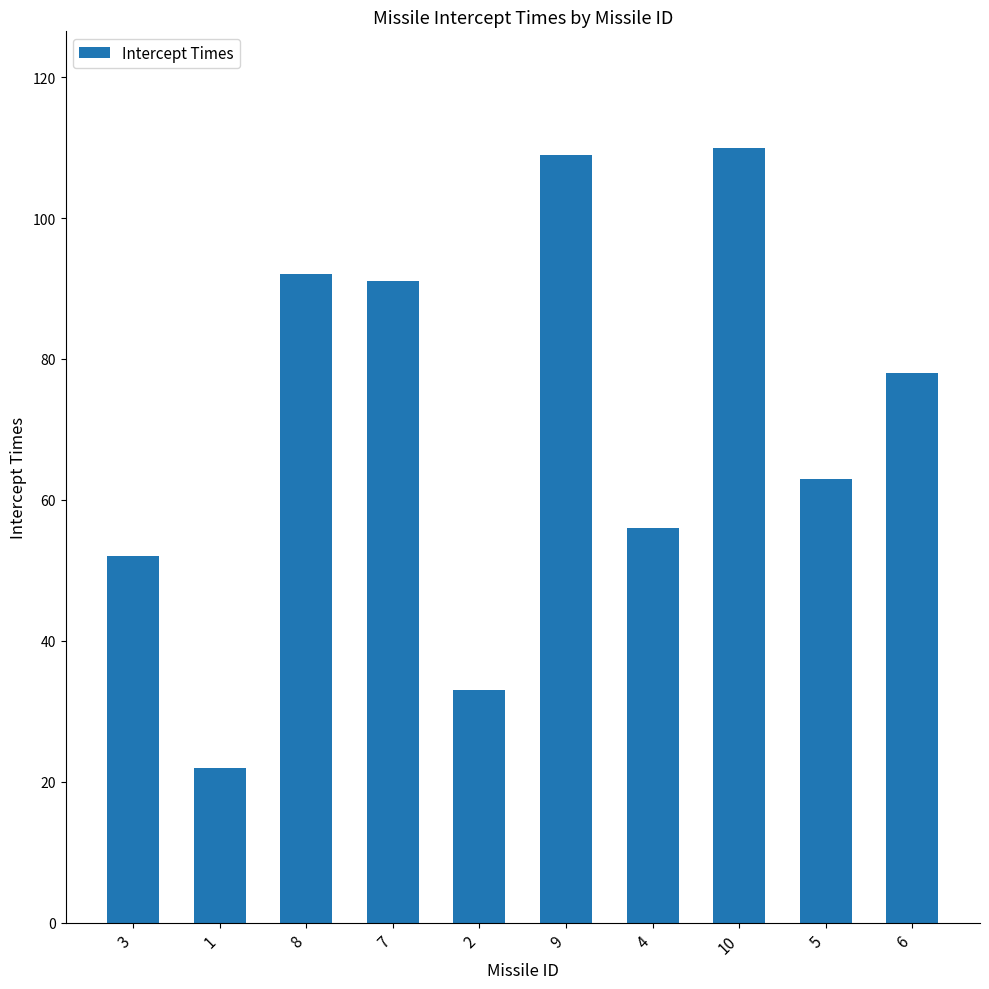

What is the value of the 2nd bar from the left?

22